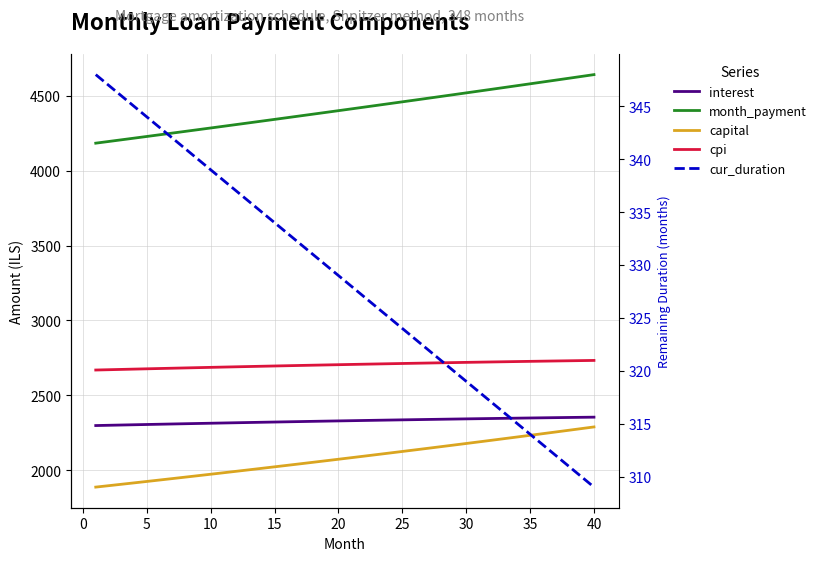

True or false: cpi and capital intersect in this chart.

False